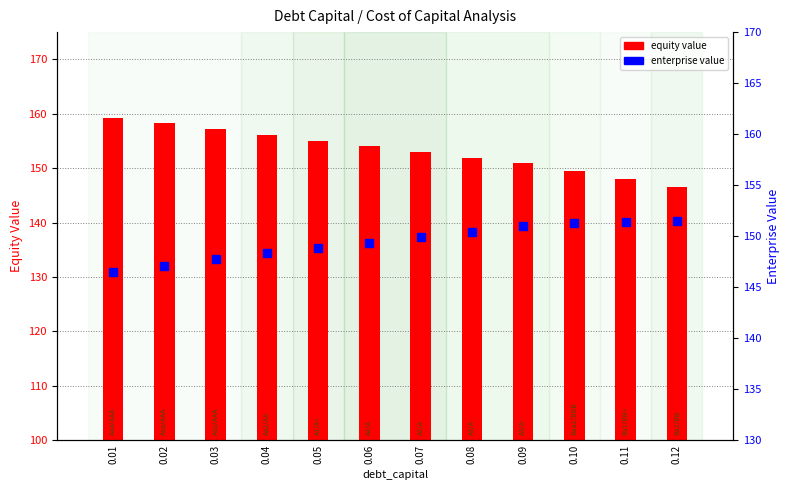

Where is enterprise value nearest to the value 149?

0.05